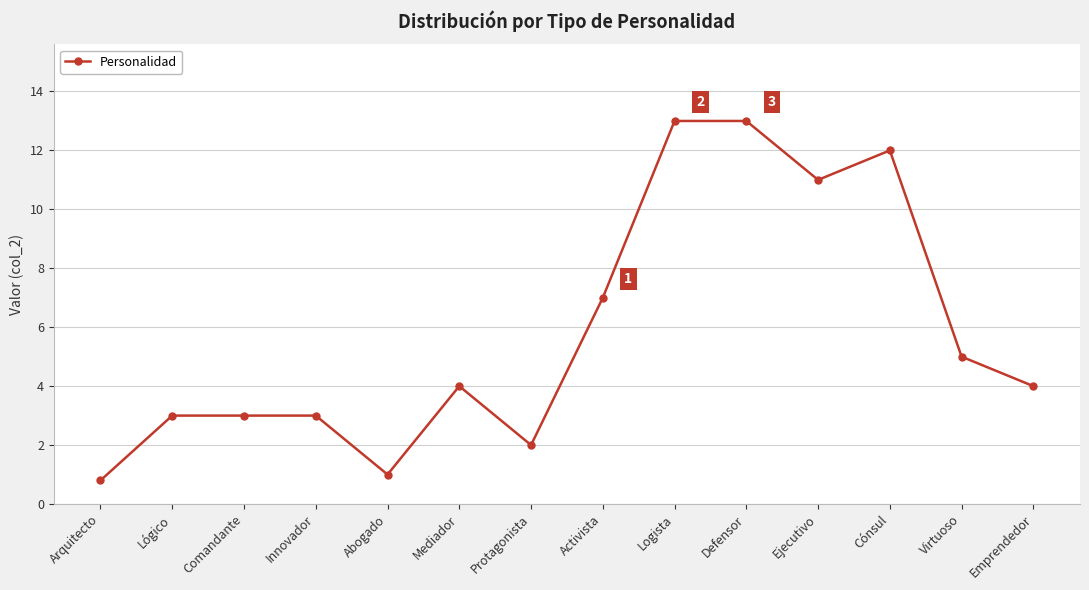

Read the value at Mediador.

4.0